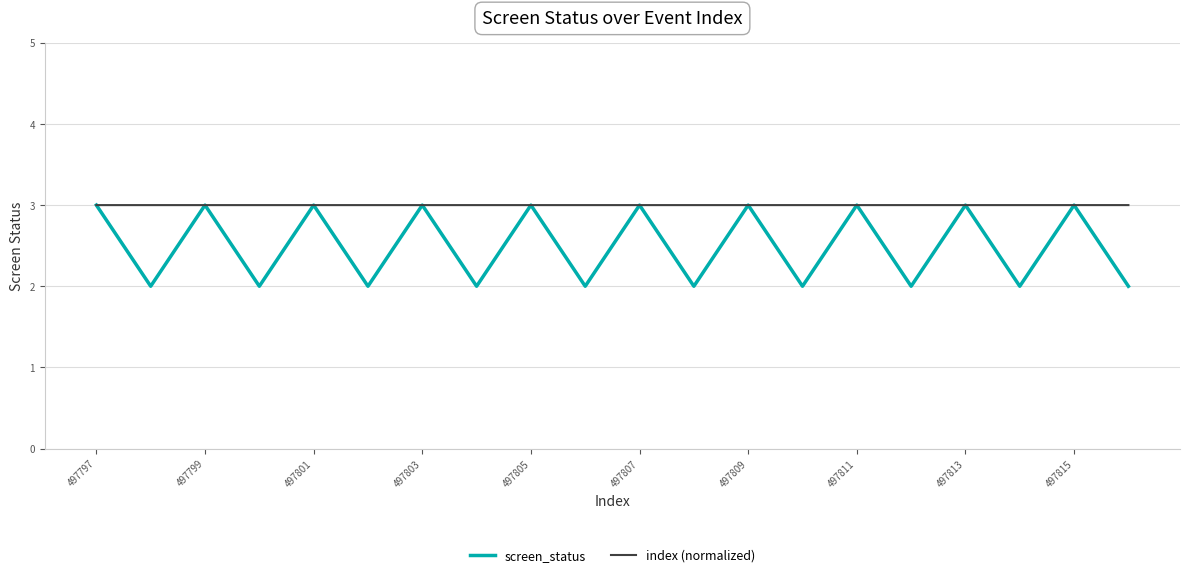

Which series has the largest total across all categories?

index (normalized)